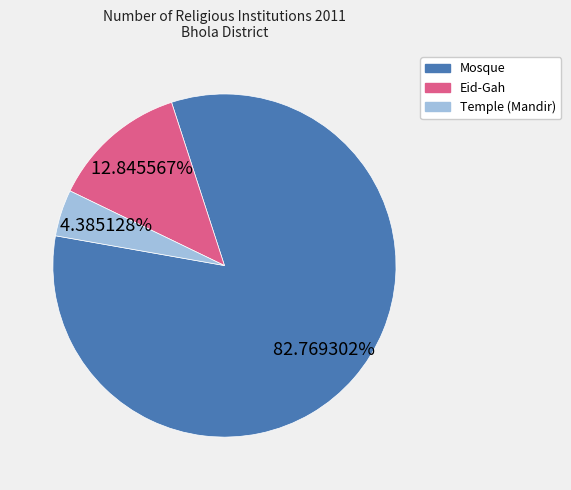

To the nearest percent, what is the difference between the largest and smallest slice percentages?

78%